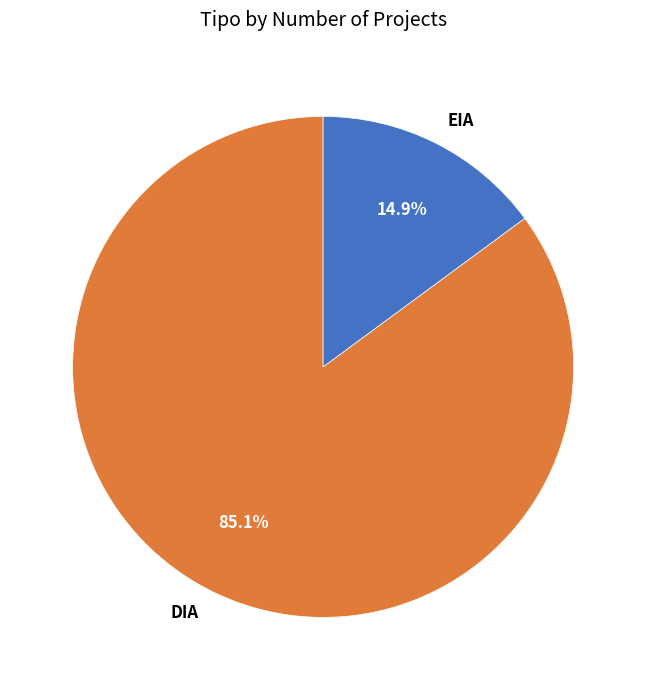

To the nearest percent, what percentage of the pie is DIA?

85%